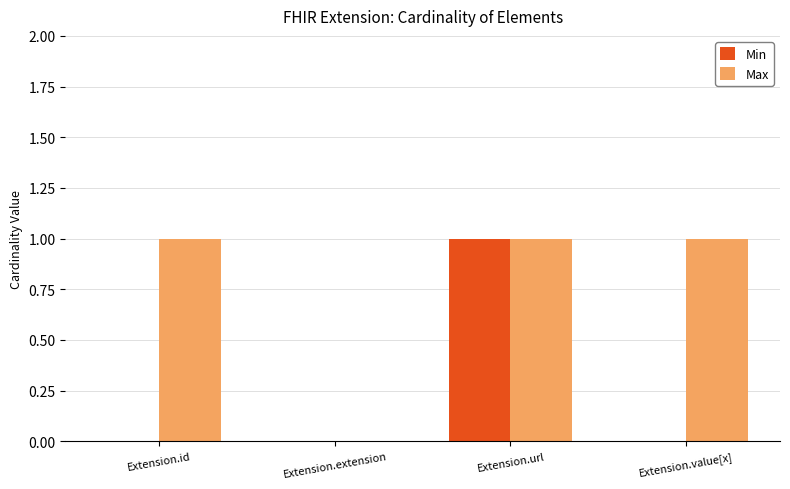

How many groups of bars are there?

4